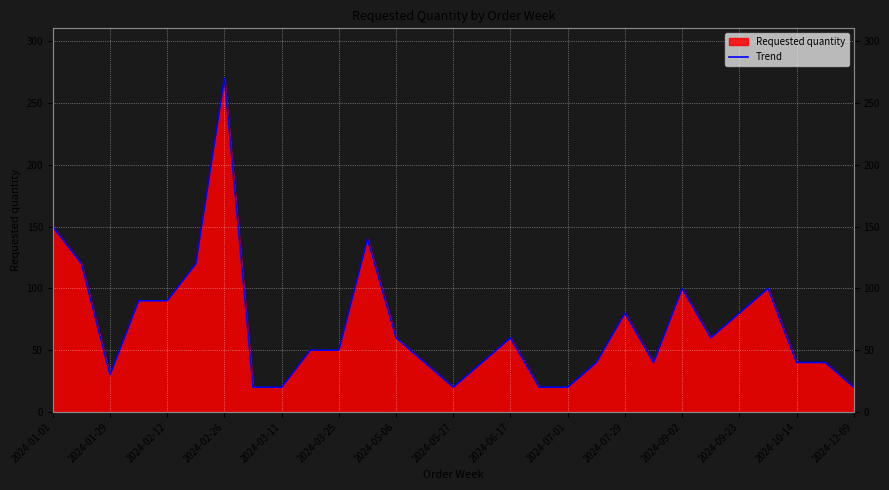

Between 2024-07-01 and 2024-03-25, which is larger?

2024-03-25